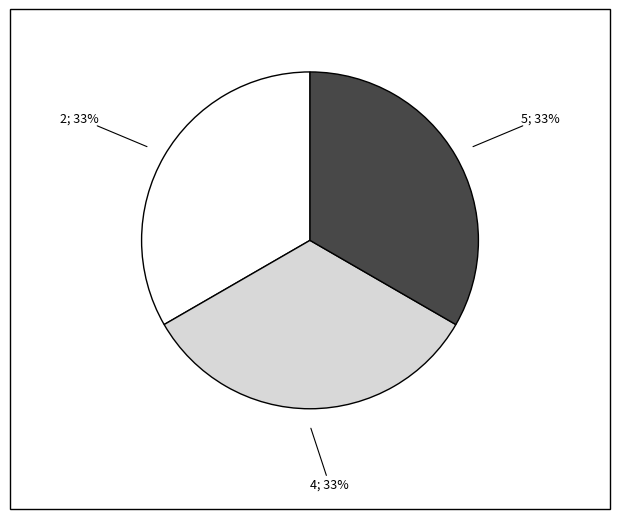

Is there any slice that represents more than half of the pie?

No